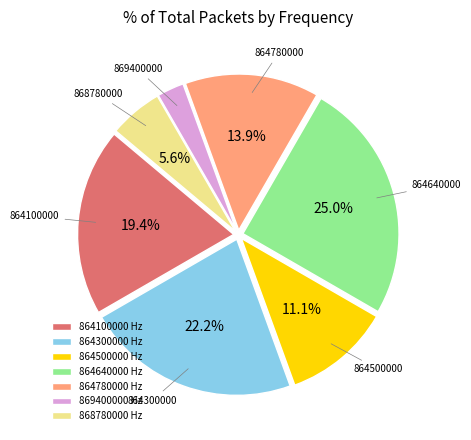

What is the smallest slice in the pie chart?

869400000